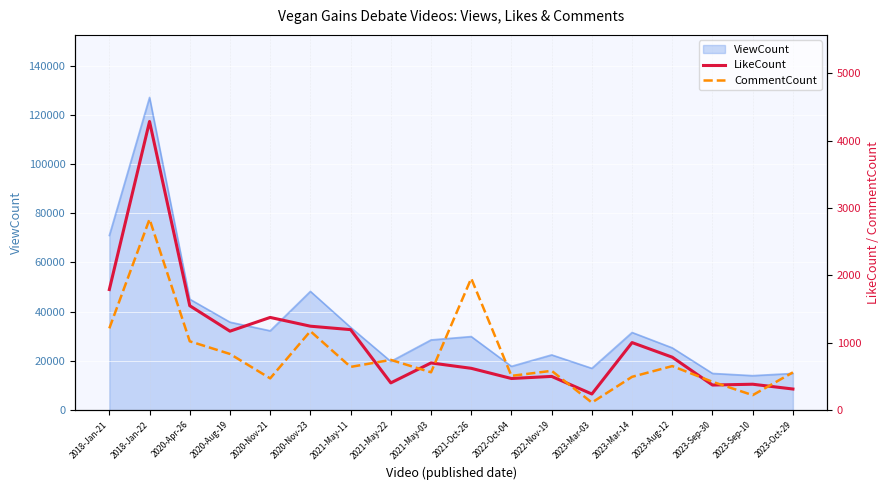

The value of ViewCount at 2018-Jan-21 is 117398. True or false?

False